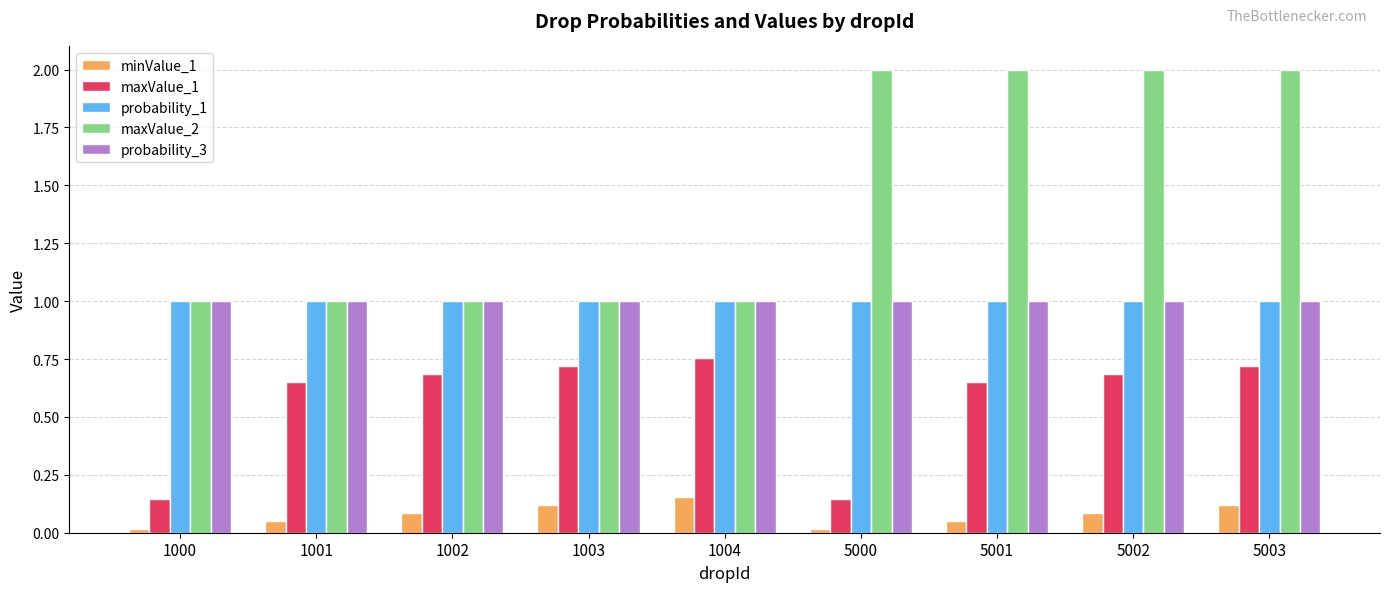

What are all the series names shown in the legend?

minValue_1, maxValue_1, probability_1, maxValue_2, probability_3